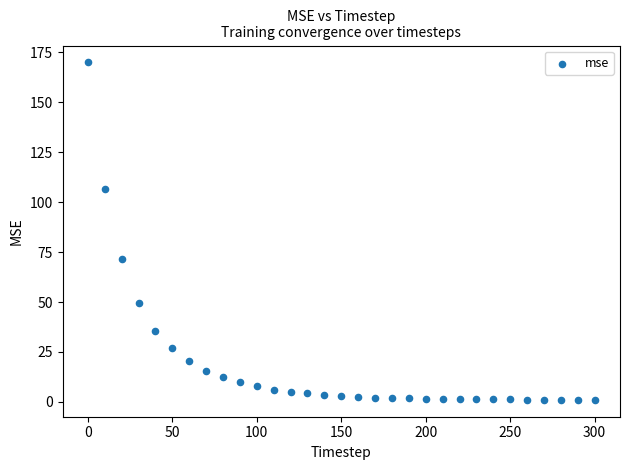

What Y value in the scatter plot is closest to 85?

71.5